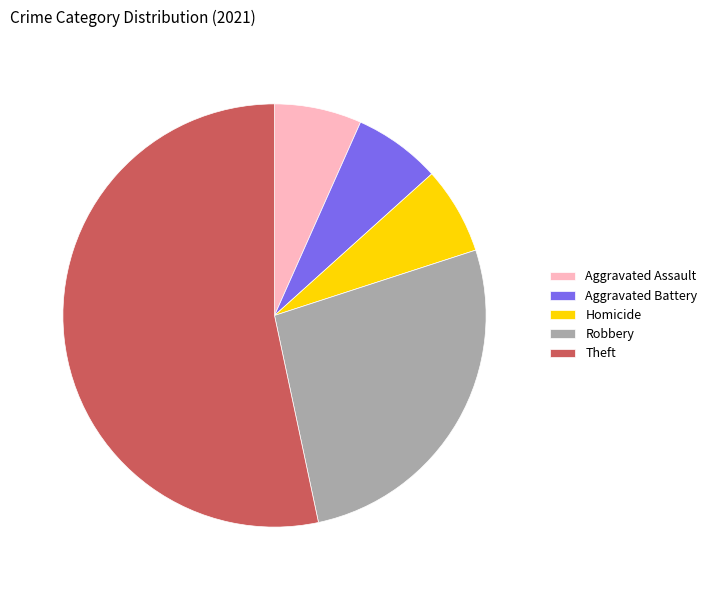

Which slice represents more than half of the pie?

Theft